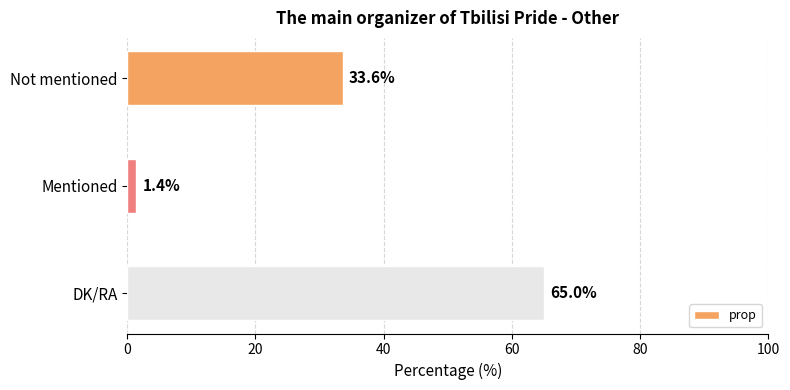

What is the sum of all values?

100.0